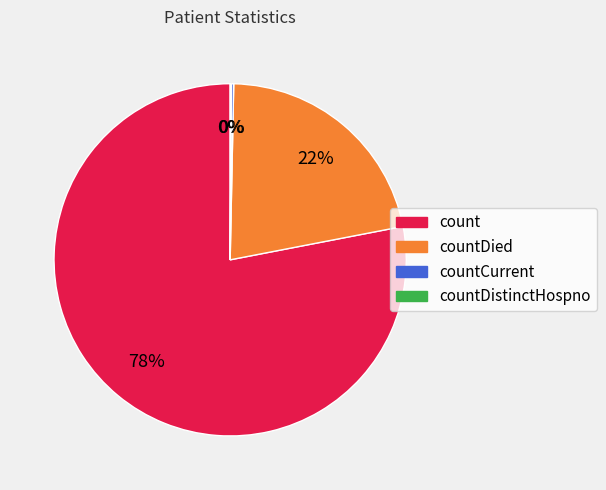

To the nearest percent, what is the difference between the largest and smallest slice percentages?

78%